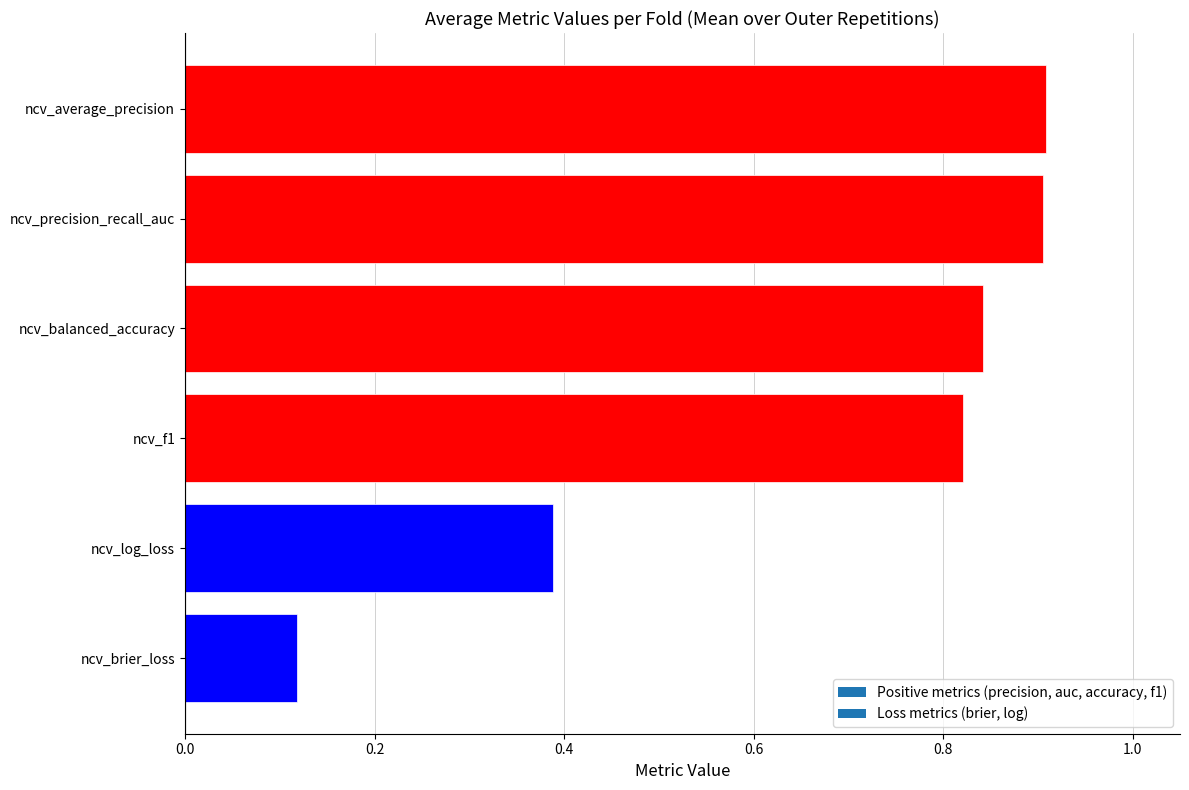

At which label is the value closest to 0?

ncv_brier_loss